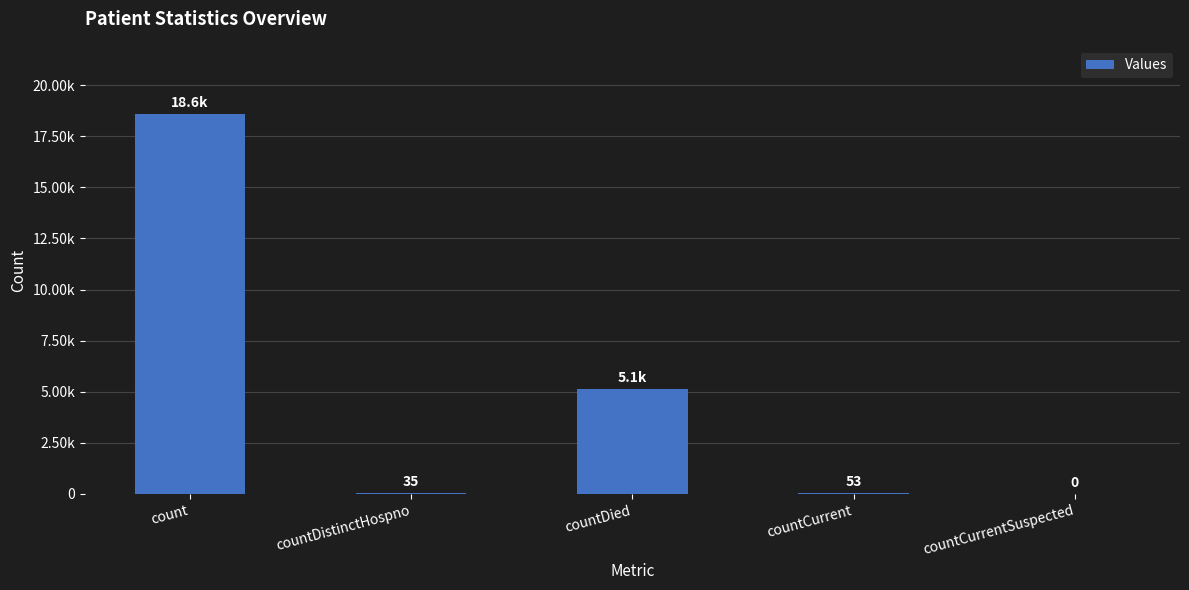

Are the bars horizontal?

No